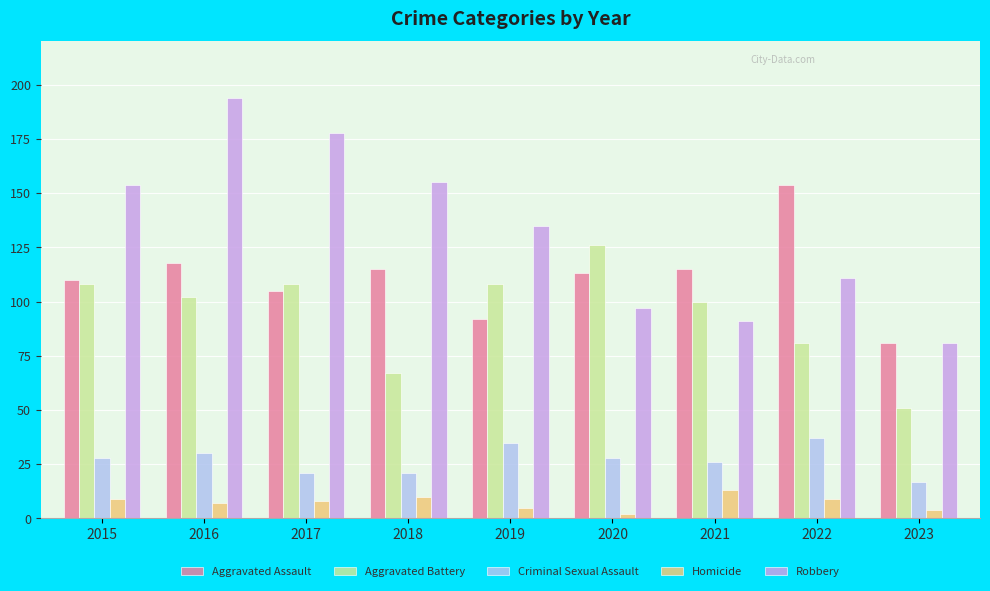

What is the average value of the Robbery series?

133